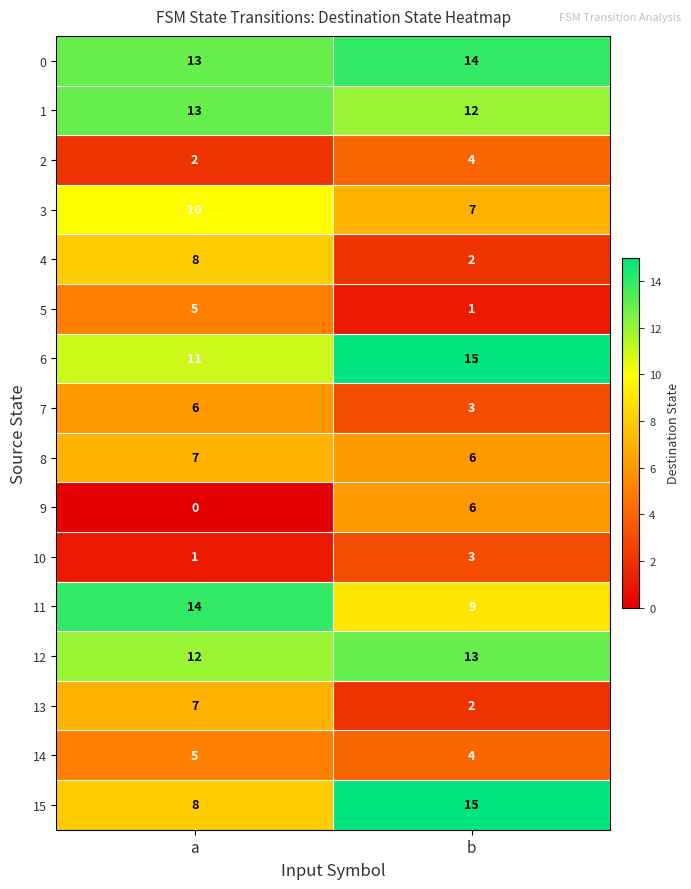

What is the difference between the maximum and minimum values in the 7 series?

3